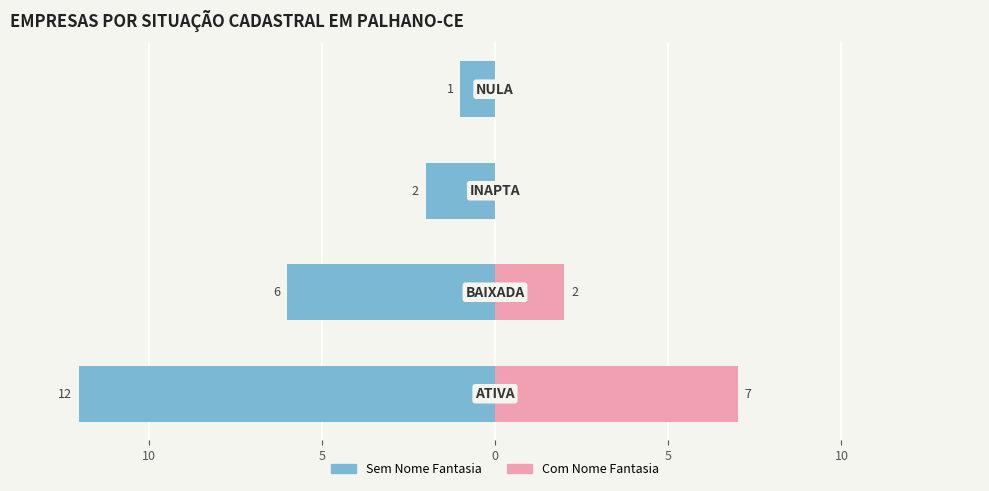

What is the total value across all series at 5?

-2